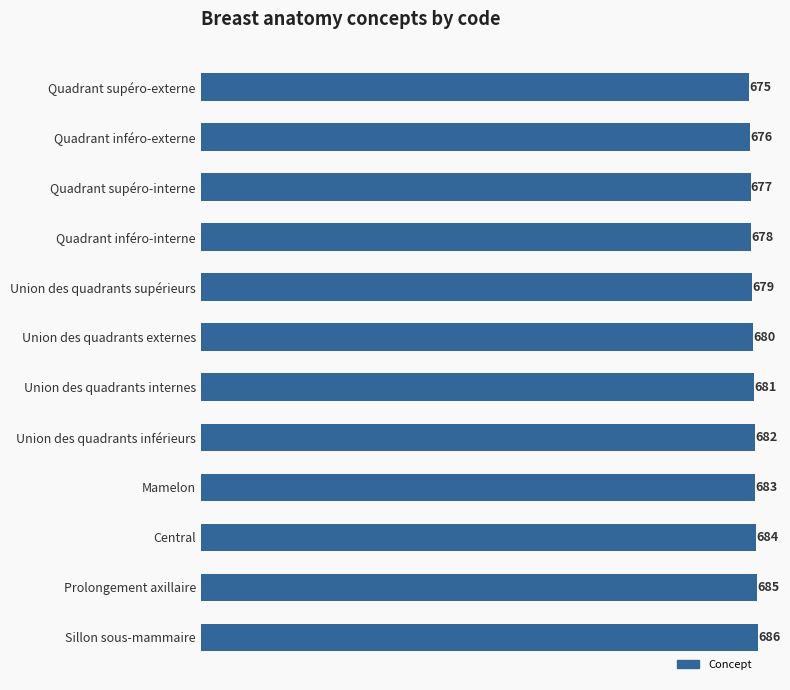

Count the number of data series in this chart.

1